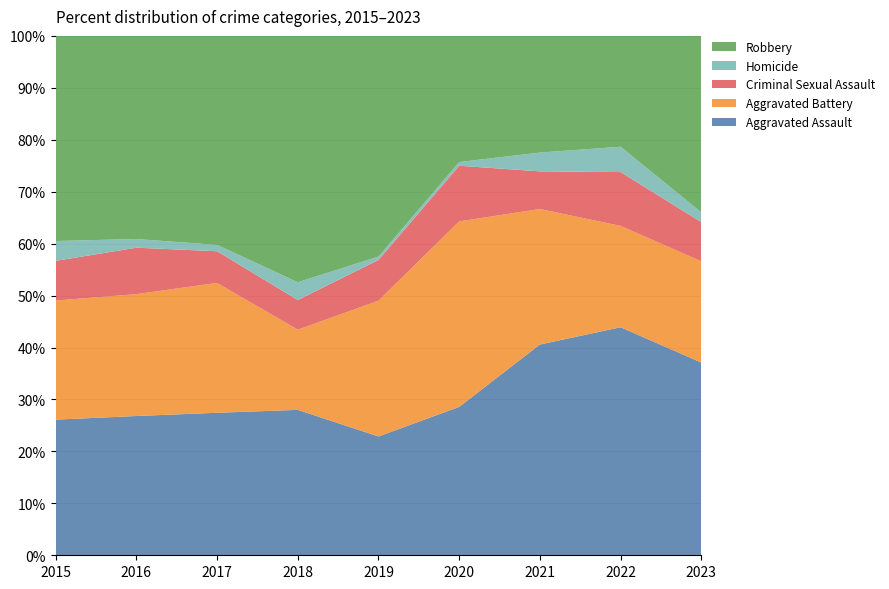

What is the total value across all series at 2015?

100.0